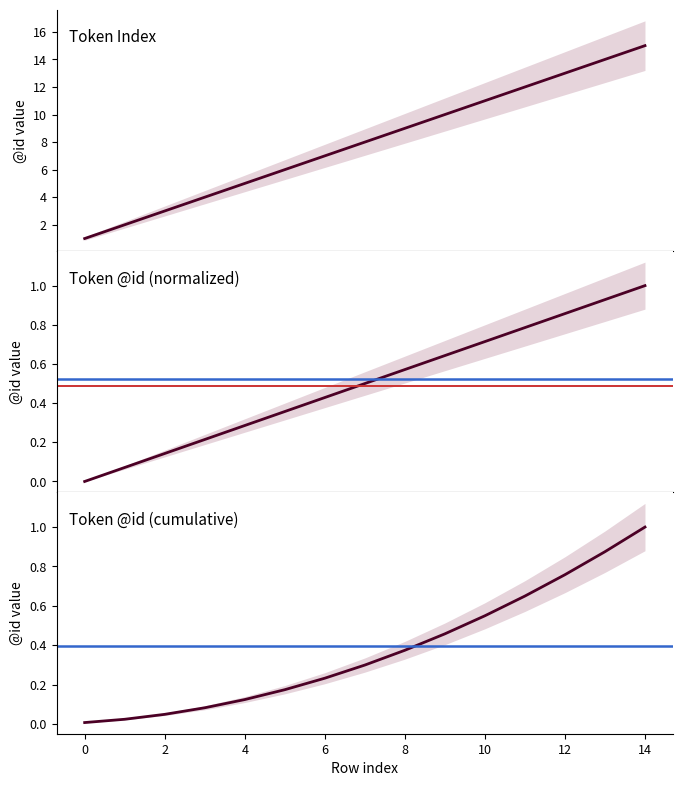

What is the value of the 13th point from the left?

13